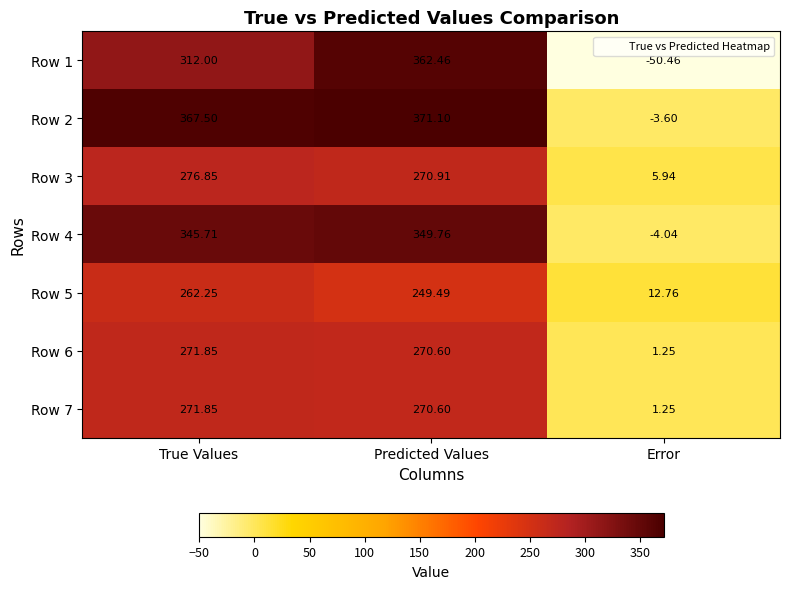

Is the value of Row 2 at Error greater than the value of Row 4 at Error?

Yes